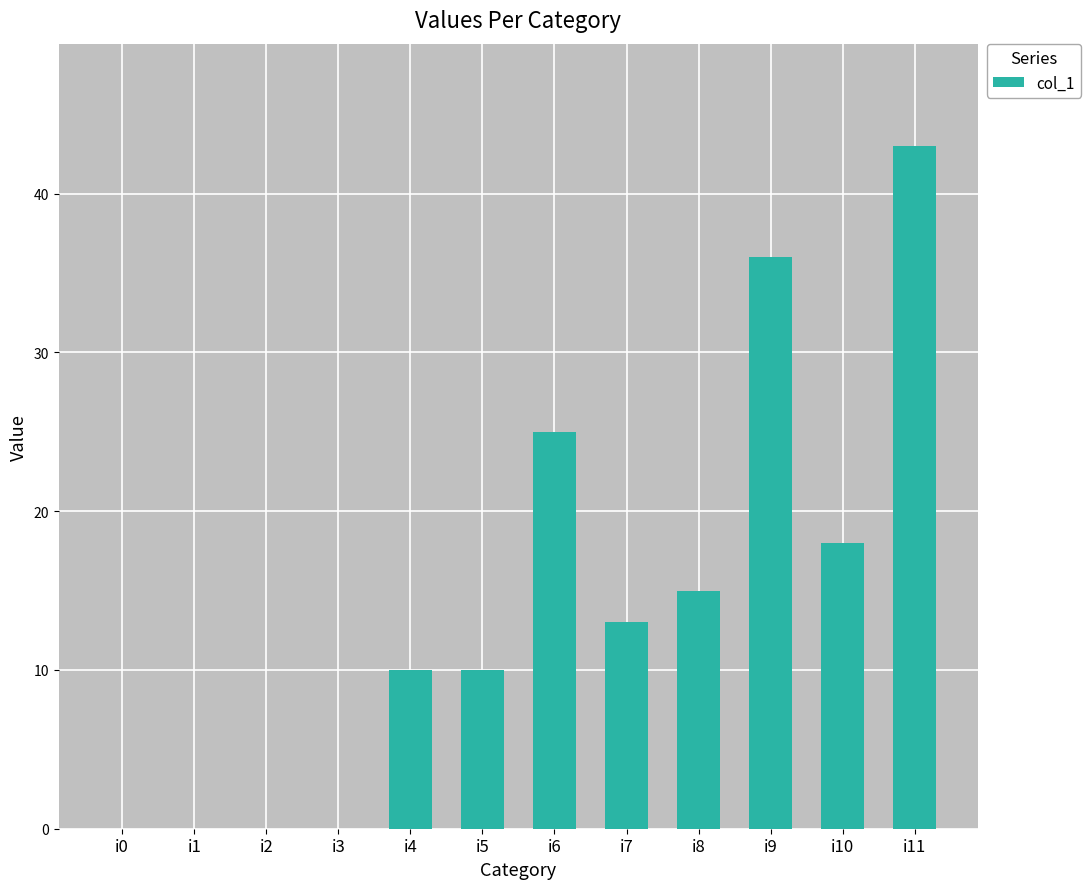

What is the change in value from i2 to i7?

+13